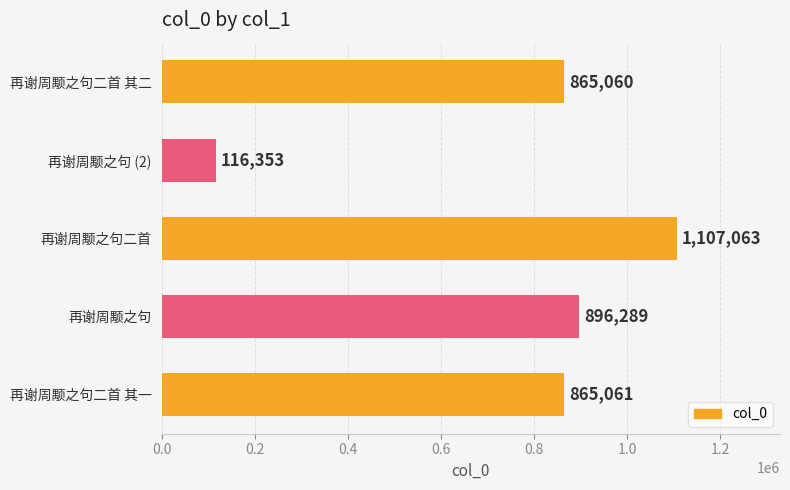

Are the bars grouped side by side (vs. stacked)?

No